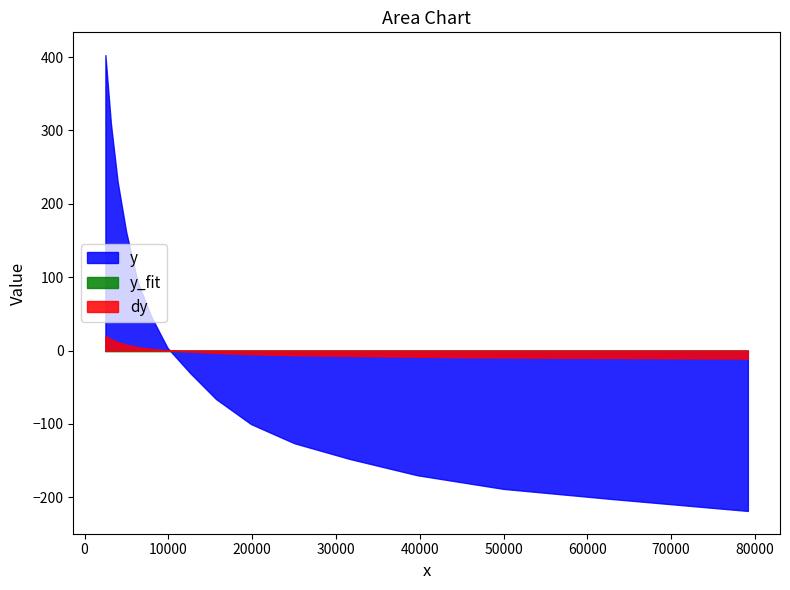

Which series has the widest spread of values?

y